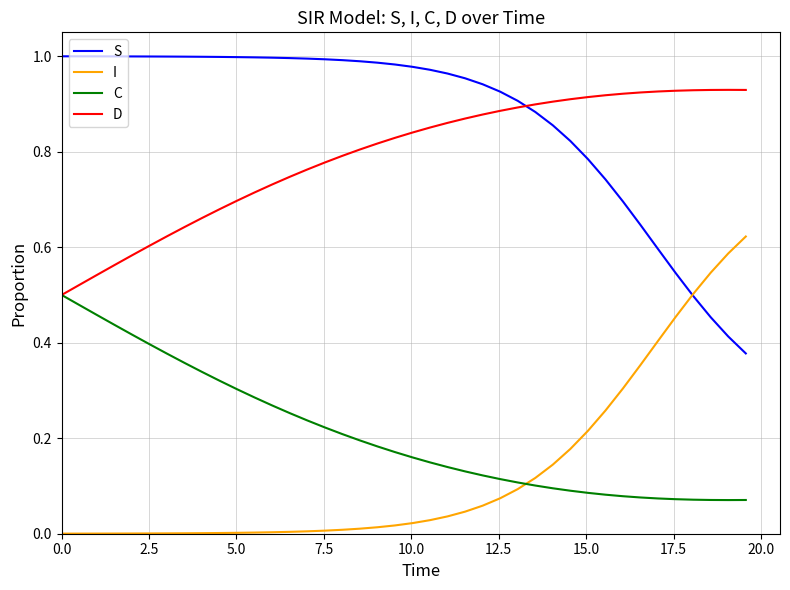

Rank the series by their maximum value, from highest to lowest.

S, D, I, C